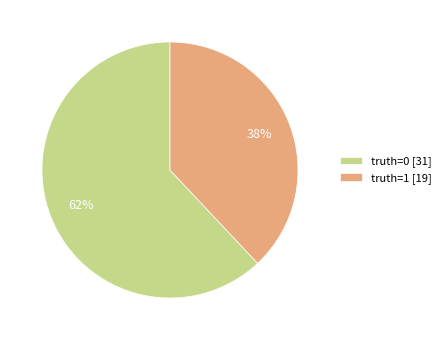

How many slices are in this pie chart?

2